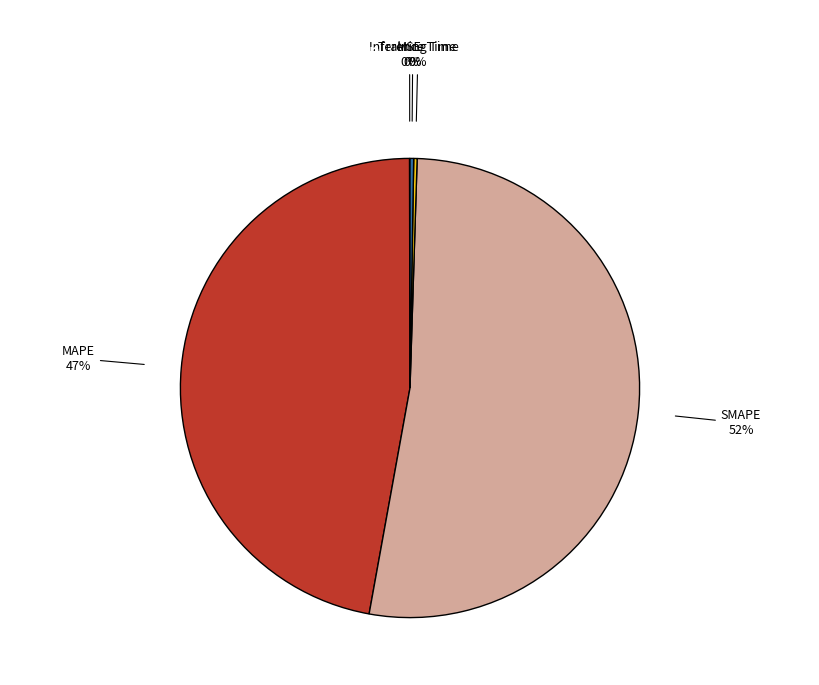

To the nearest percent, what is the average slice percentage?

20%